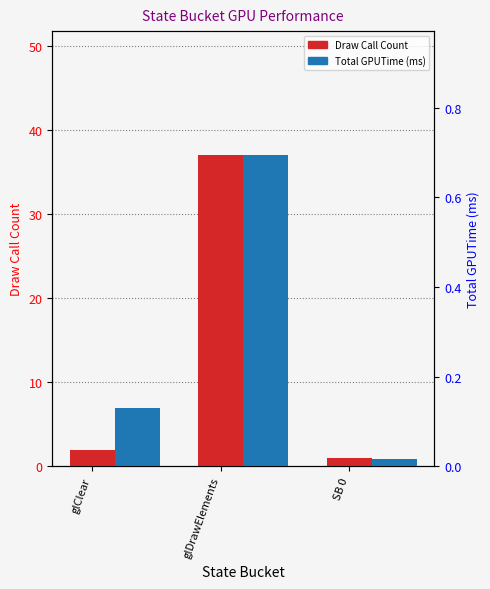

At which label is Draw Call Count closest to 19?

glClear